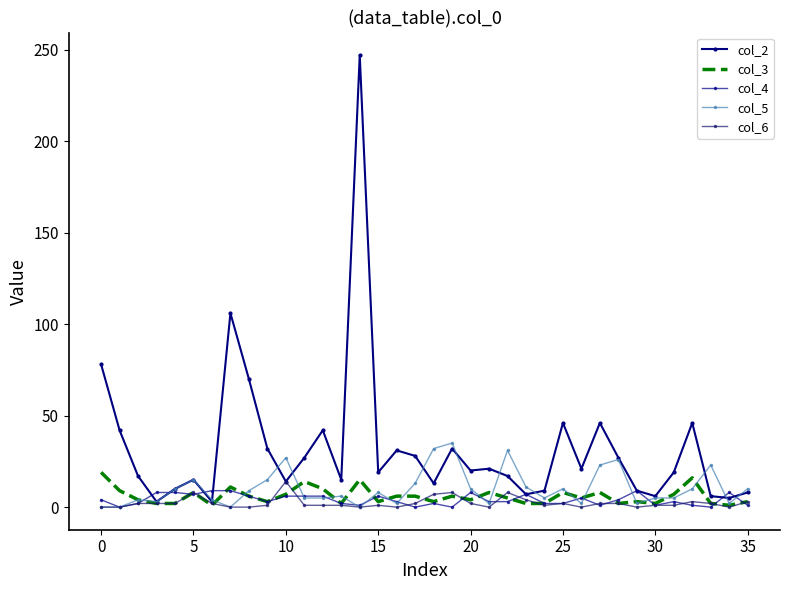

Rank the series by their maximum value, from highest to lowest.

col_2, col_5, col_3, col_6, col_4